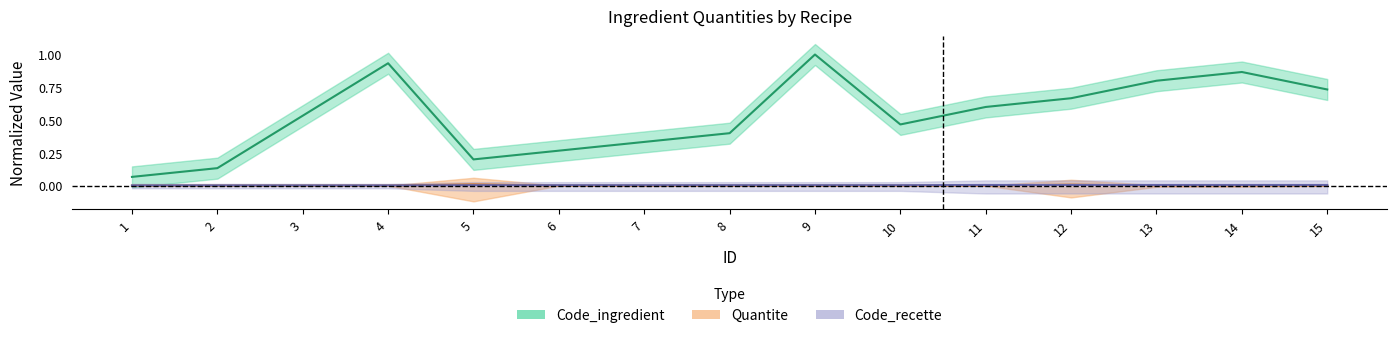

Which category has the lowest value across all series?

1